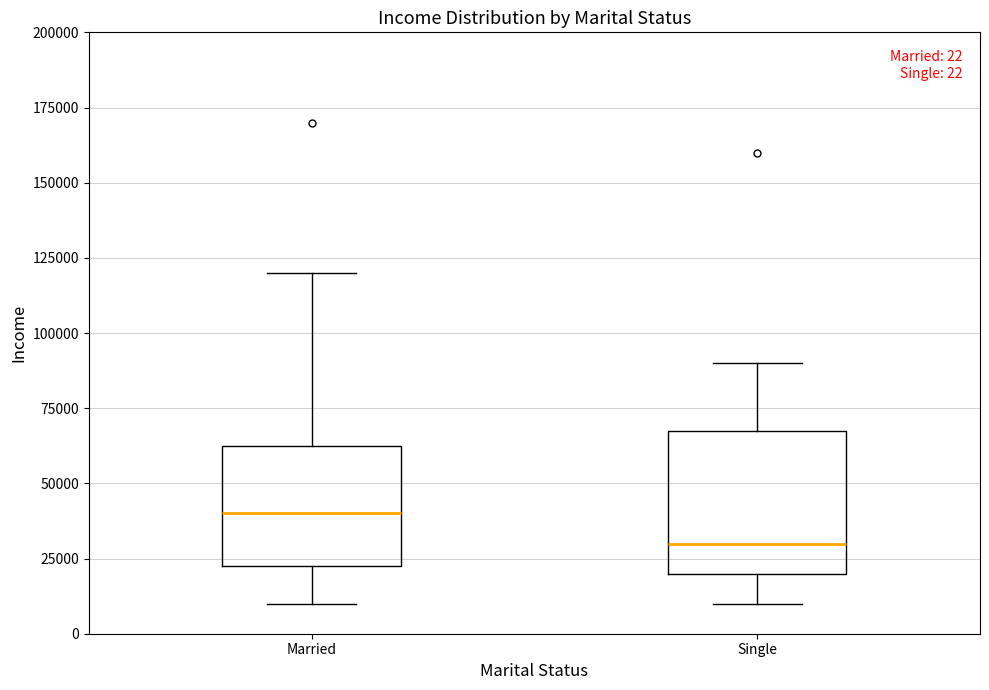

Which box has the highest median line?

Married